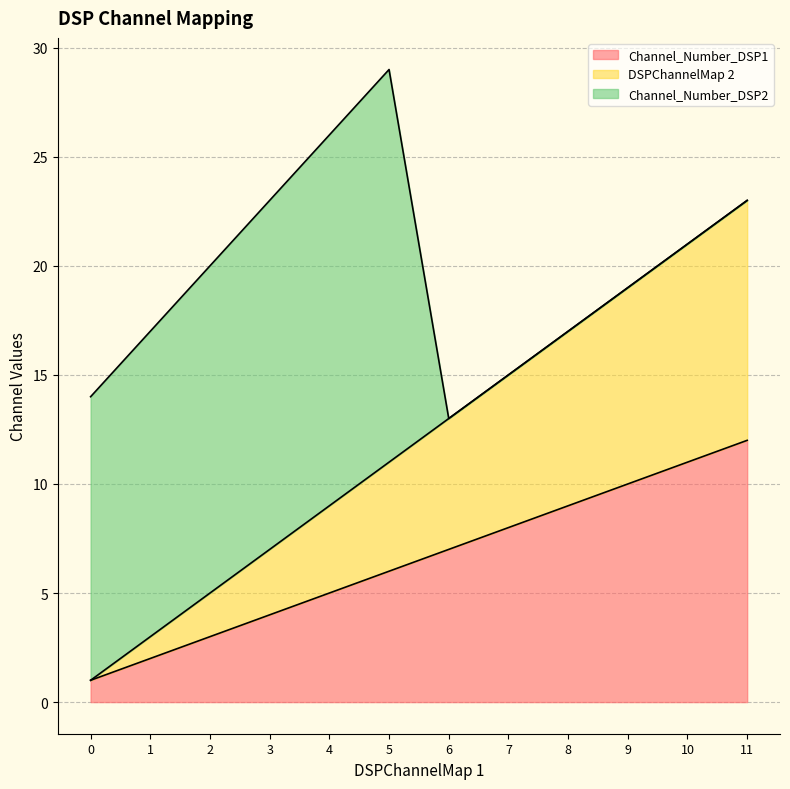

True or false: Channel_Number_DSP1 and DSPChannelMap 2 cross at least once.

False